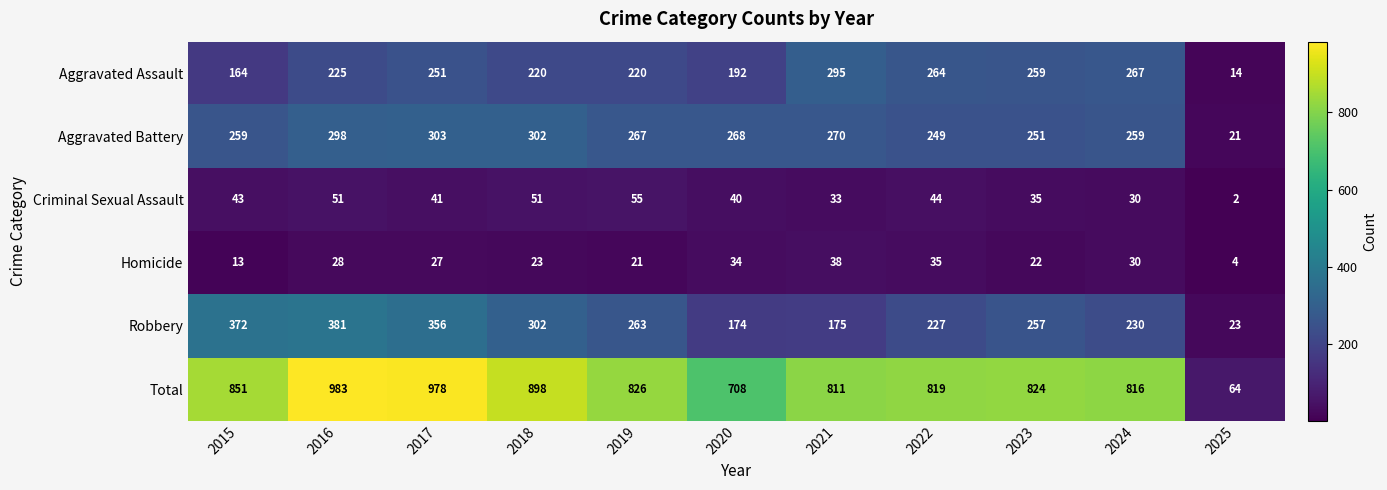

List the series in order of their peak value, lowest first.

Homicide, Criminal Sexual Assault, Aggravated Assault, Aggravated Battery, Robbery, Total